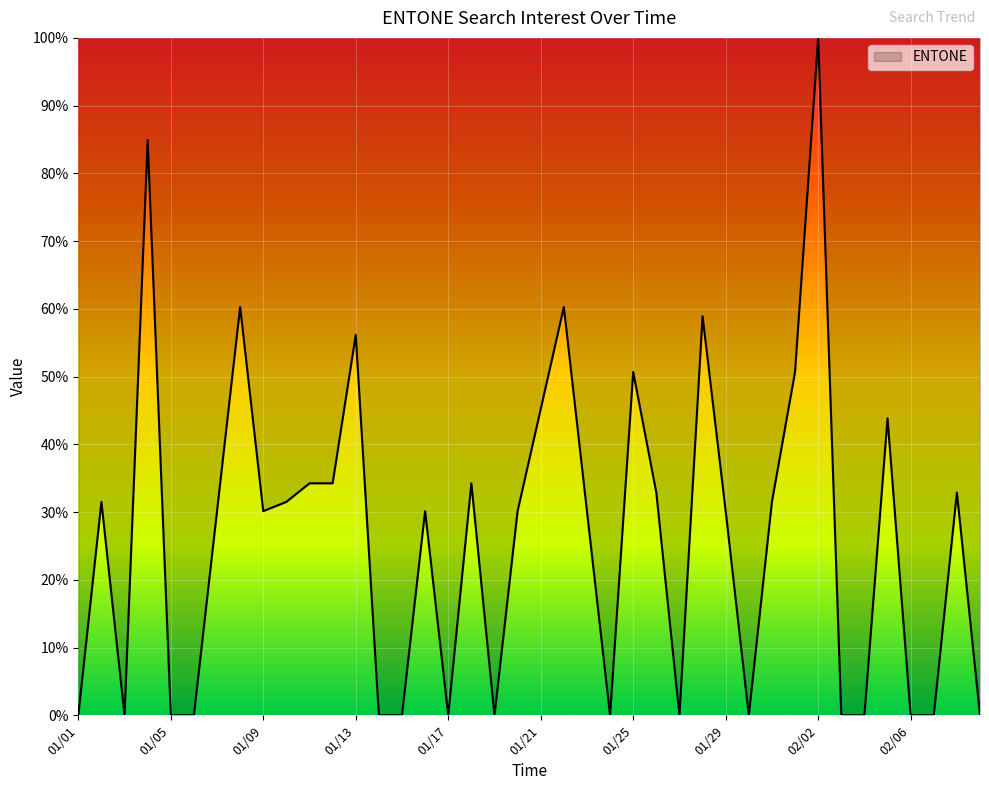

What is the difference between the maximum and minimum values?

100.0